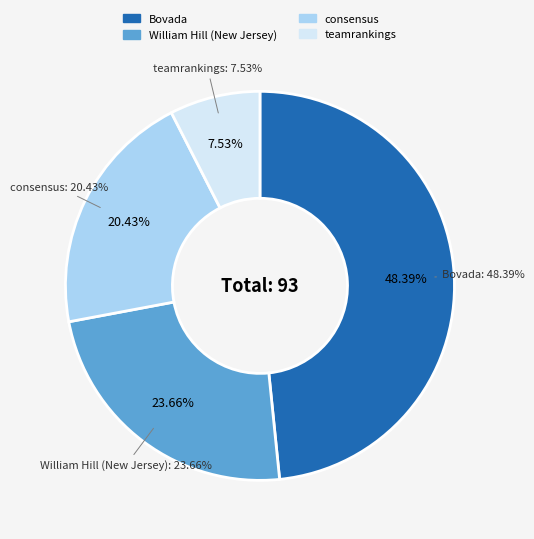

Count the number of slices in the pie.

4